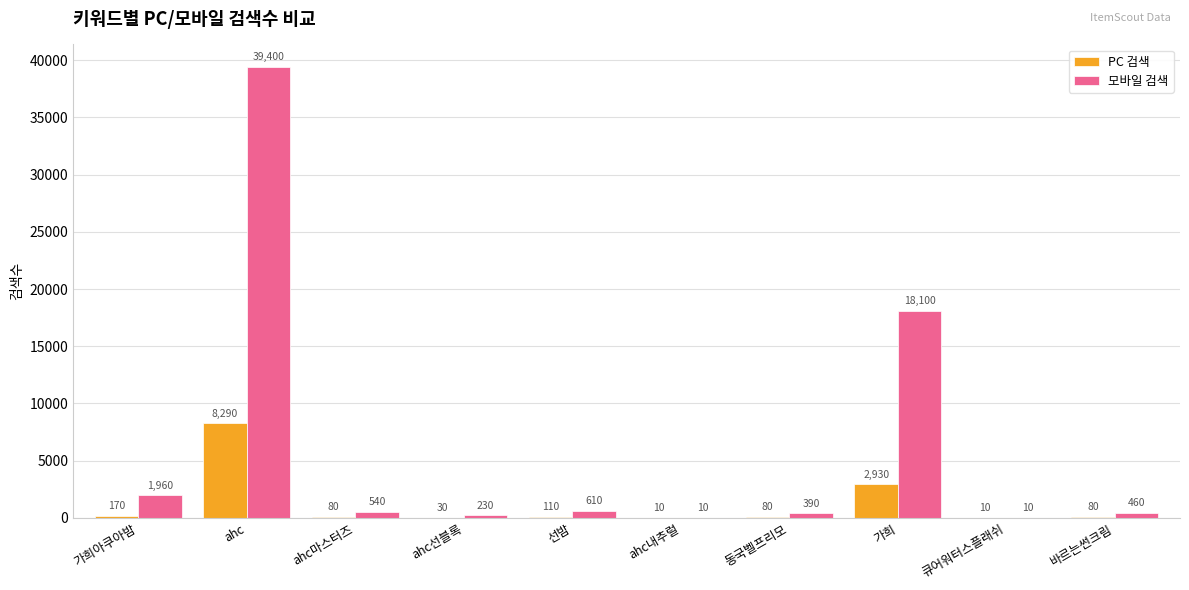

What is the highest value of the 모바일 검색 series?

39400